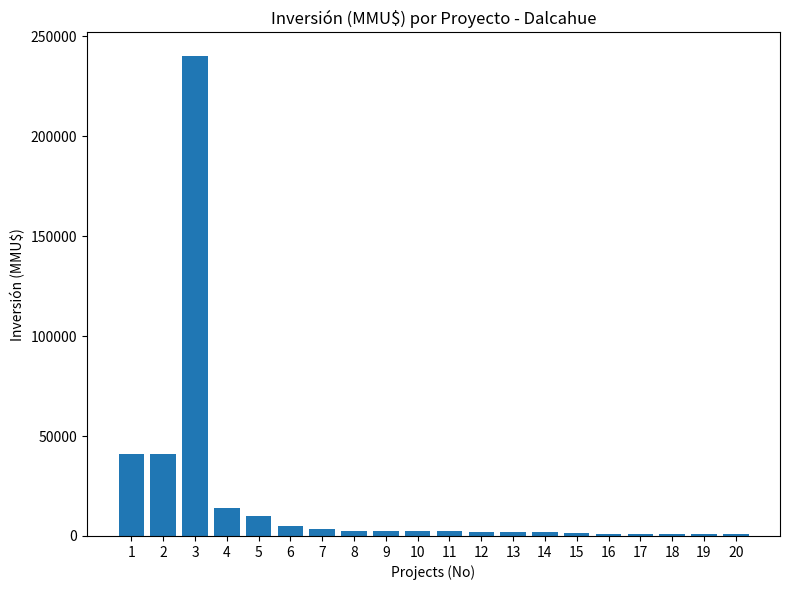

What is the greatest value displayed?

240000